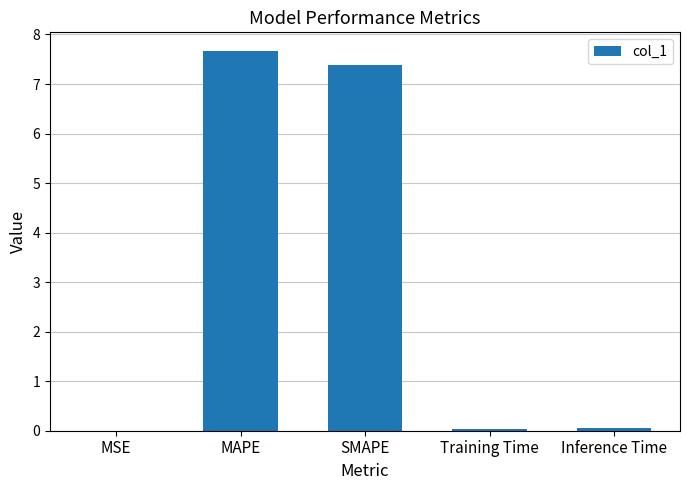

Is it true that the value at MSE is 0.0?

True